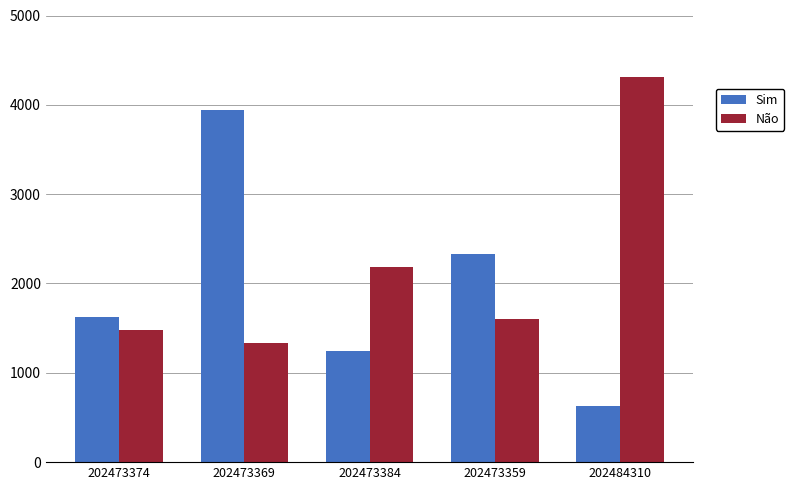

Rank the series by their average value, from highest to lowest.

Não, Sim